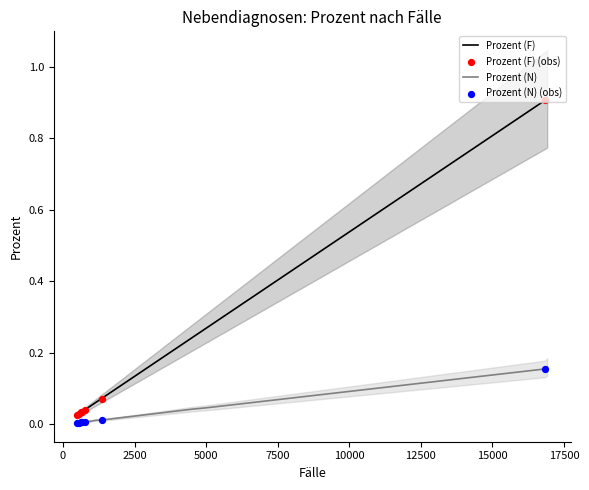

Which series has the largest total across all categories?

Prozent (F)